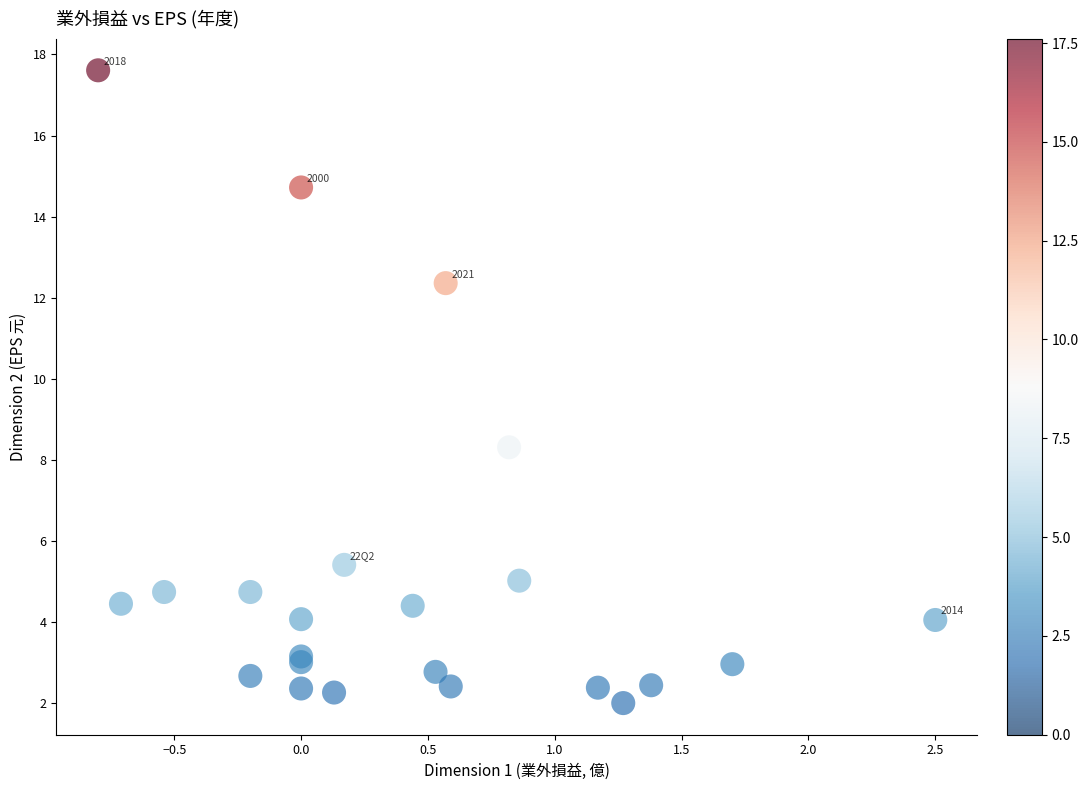

What Y value in the scatter plot is closest to 9?

8.3